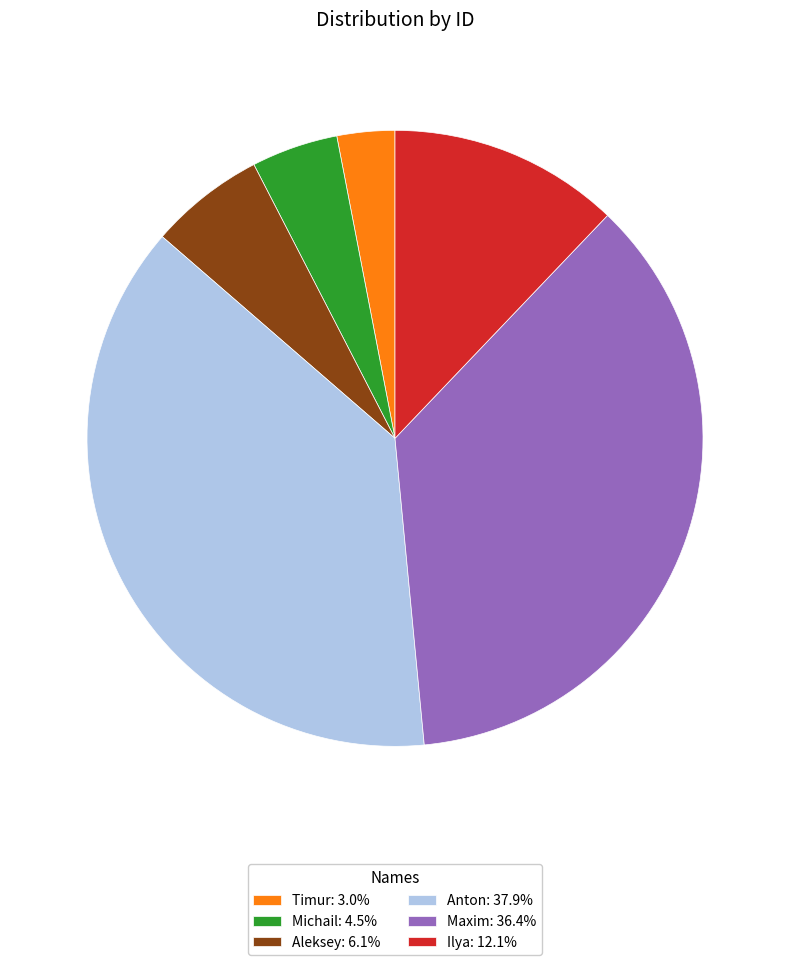

Do Anton: 37.9% and Timur: 3.0% together represent more than half of the pie?

No